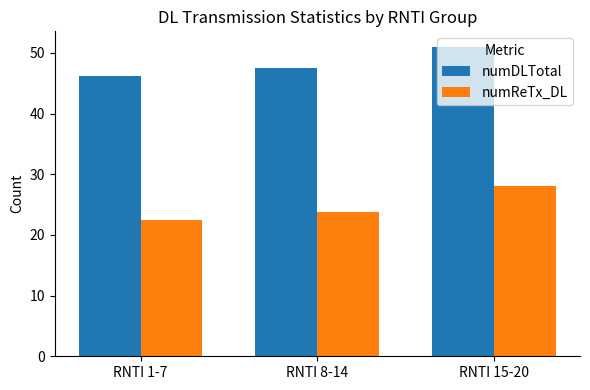

What is the difference between the maximum and minimum values in the numReTx_DL series?

5.6